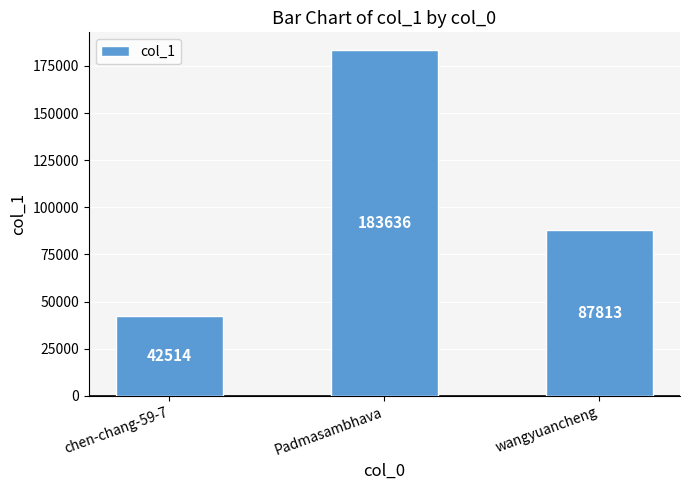

Approximately how many times larger is the value at chen-chang-59-7 compared to Padmasambhava?

0.2